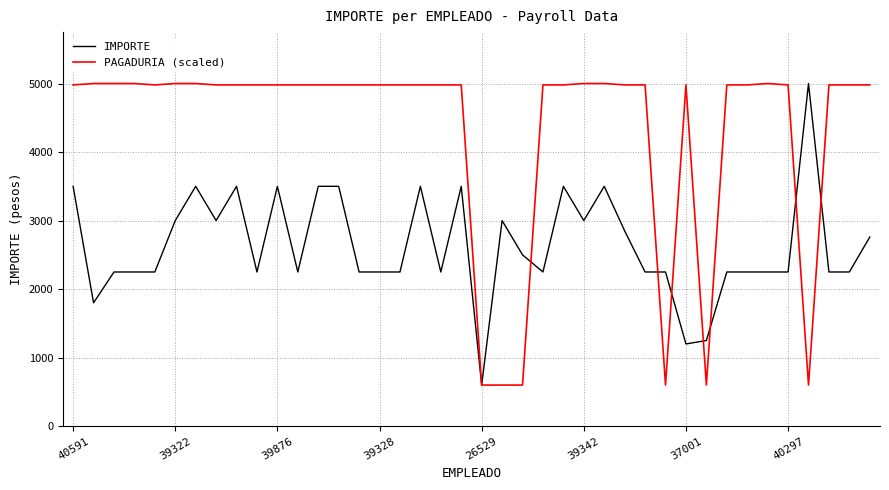

Which series has the largest total across all categories?

PAGADURIA (scaled)